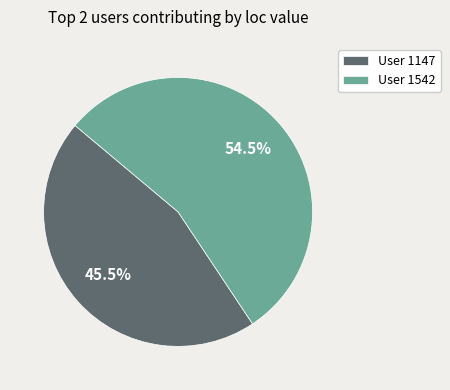

How many segments does this pie chart have?

2